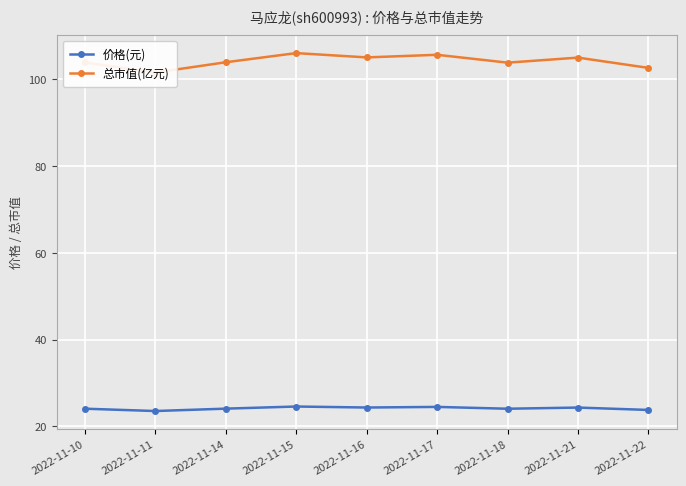

Reading left to right, transcribe all the data shown in this chart.

价格(元): 2022-11-10=24.1	2022-11-11=23.6	2022-11-14=24.1	2022-11-15=24.6	2022-11-16=24.4	2022-11-17=24.5	2022-11-18=24.1	2022-11-21=24.4	2022-11-22=23.8
总市值(亿元): 2022-11-10=103.9	2022-11-11=101.6	2022-11-14=103.9	2022-11-15=106.0	2022-11-16=105.0	2022-11-17=105.7	2022-11-18=103.8	2022-11-21=105.0	2022-11-22=102.6